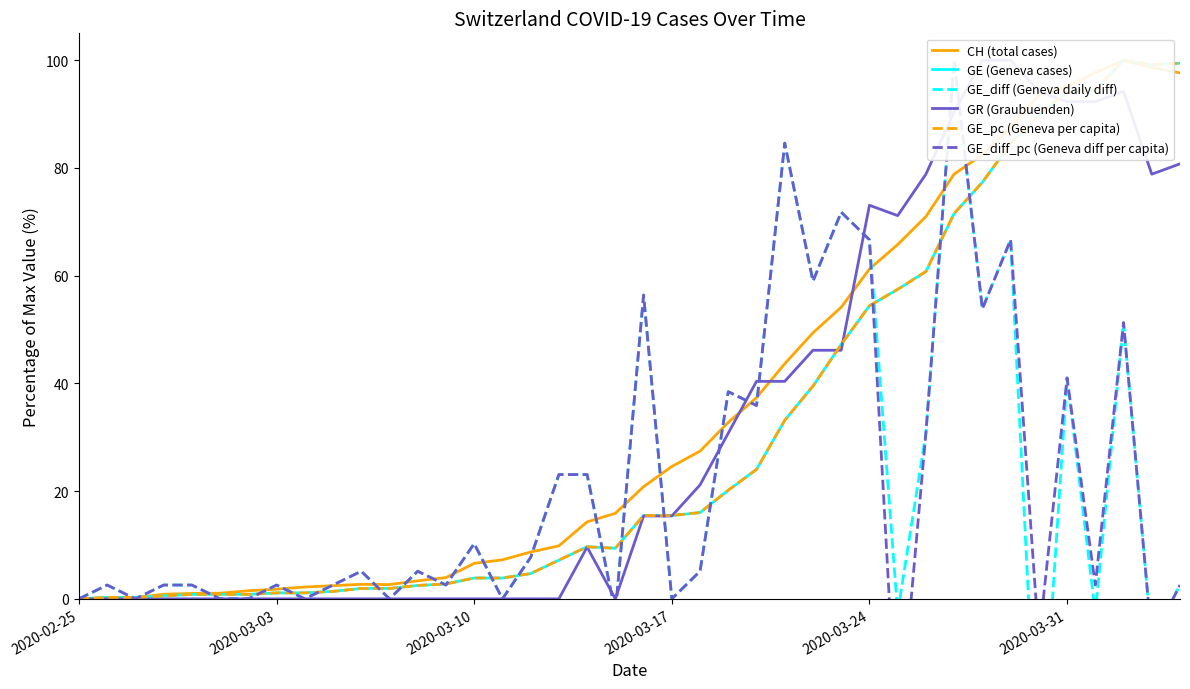

Reading right to left, list all the values displayed in this chart.

CH (total cases): 97.7	98.7	100.0	97.7	95.1	93.6	87.6	82.5	78.9	71.0	65.8	61.2	54.1	49.4	43.7	37.4	32.8	27.4	24.6	20.8	15.9	14.3	9.8	8.7	7.2	6.6	3.9	3.3	2.6	2.7	2.4	2.2	1.8	1.5	1.0	1.0	0.8	0.2	0.0	0.0
GE (Geneva cases): 99.4	99.2	100.0	94.5	94.2	89.8	84.5	77.3	71.5	60.8	57.5	54.4	47.2	39.5	33.1	24.0	20.2	16.0	15.5	15.5	9.4	9.7	7.2	4.7	3.9	3.9	2.8	2.5	1.9	1.9	1.4	1.1	1.1	0.8	0.8	0.8	0.6	0.3	0.3	0.0
GE_diff (Geneva daily diff): 2.6	-7.7	51.3	-2.6	41.0	-38.5	66.7	53.8	100.0	30.8	-2.6	66.7	71.8	59.0	84.6	35.9	38.5	5.1	0.0	56.4	-2.6	23.1	23.1	7.7	0.0	10.3	2.6	5.1	0.0	5.1	2.6	0.0	2.6	0.0	0.0	2.6	2.6	0.0	2.6	0.0
GR (Graubuenden): 80.8	78.8	94.2	92.3	92.3	94.2	100.0	100.0	90.4	78.8	71.2	73.1	46.2	46.2	40.4	40.4	30.8	21.2	15.4	15.4	0.0	9.6	0.0	0.0	0.0	0.0	0.0	0.0	0.0	0.0	0.0	0.0	0.0	0.0	0.0	0.0	0.0	0.0	0.0	0.0
GE_pc (Geneva per capita): 99.4	99.2	100.0	94.5	94.2	89.8	84.5	77.3	71.5	60.8	57.5	54.4	47.2	39.5	33.1	24.0	20.2	16.0	15.5	15.5	9.4	9.7	7.2	4.7	3.9	3.9	2.8	2.5	1.9	1.9	1.4	1.1	1.1	0.8	0.8	0.8	0.6	0.3	0.3	0.0
GE_diff_pc (Geneva diff per capita): 2.6	-7.7	51.3	2.6	41.0	-7.7	66.7	53.8	100.0	30.8	-28.2	66.7	71.8	59.0	84.6	35.9	38.5	5.1	0.0	56.4	-2.6	23.1	23.1	7.7	0.0	10.3	2.6	5.1	0.0	5.1	2.6	0.0	2.6	0.0	0.0	2.6	2.6	0.0	2.6	0.0